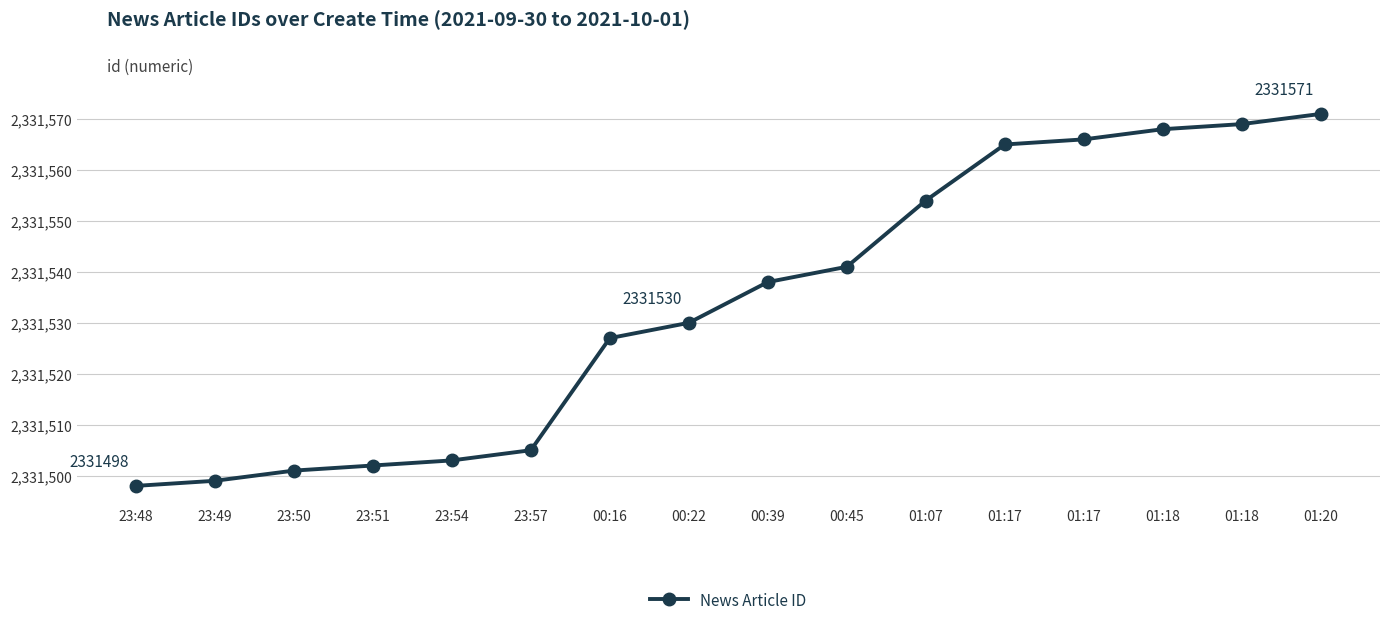

How many data points does each series have?

16